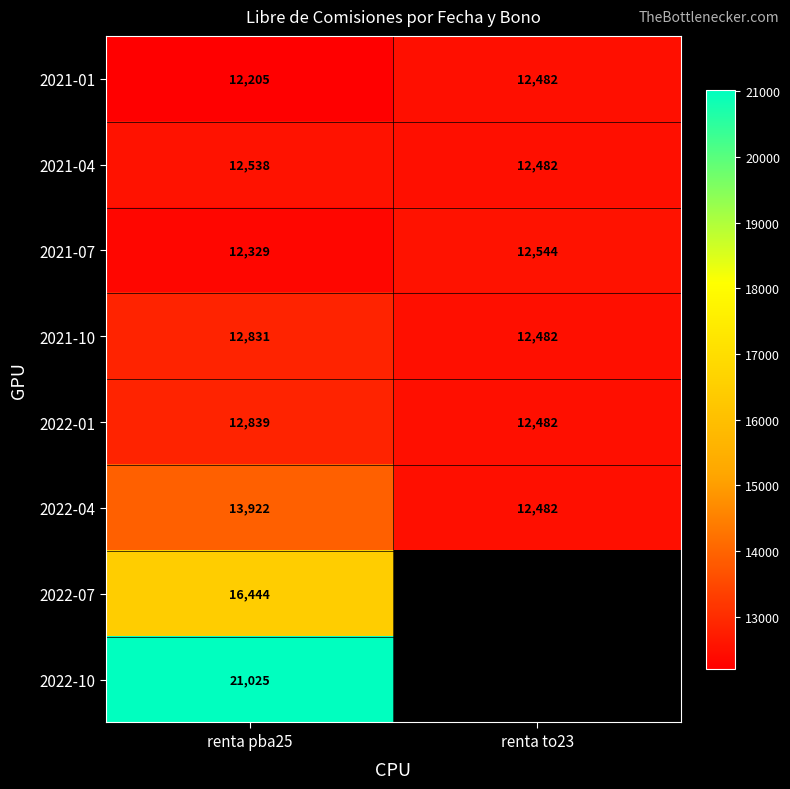

Is it true that 2021-10 equals 18509.1 at renta to23?

False